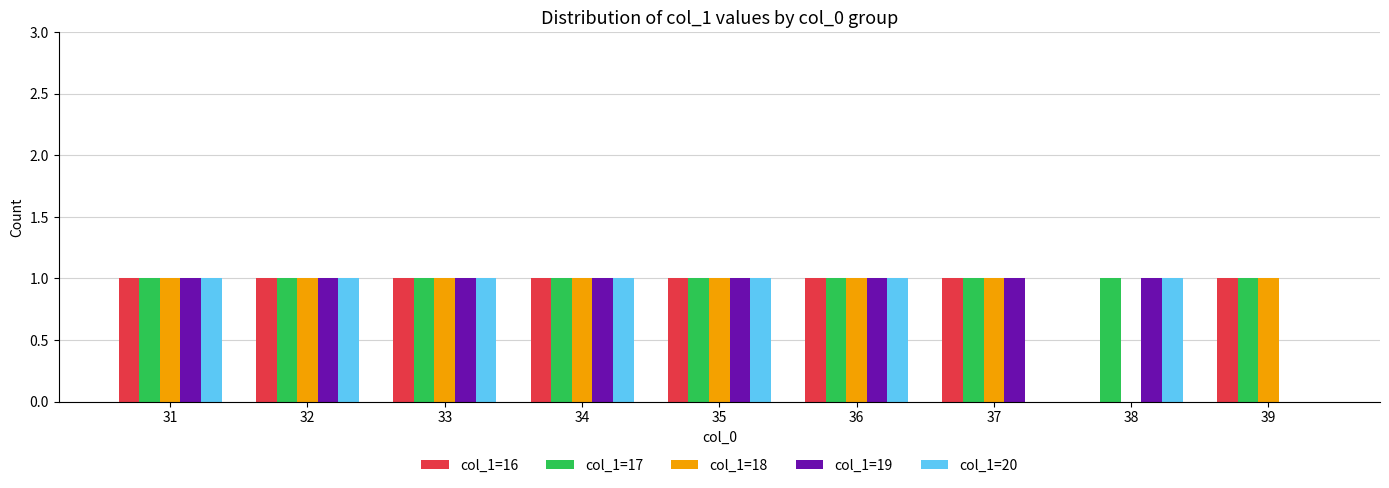

What are all the series names shown in the legend?

col_1=16, col_1=17, col_1=18, col_1=19, col_1=20